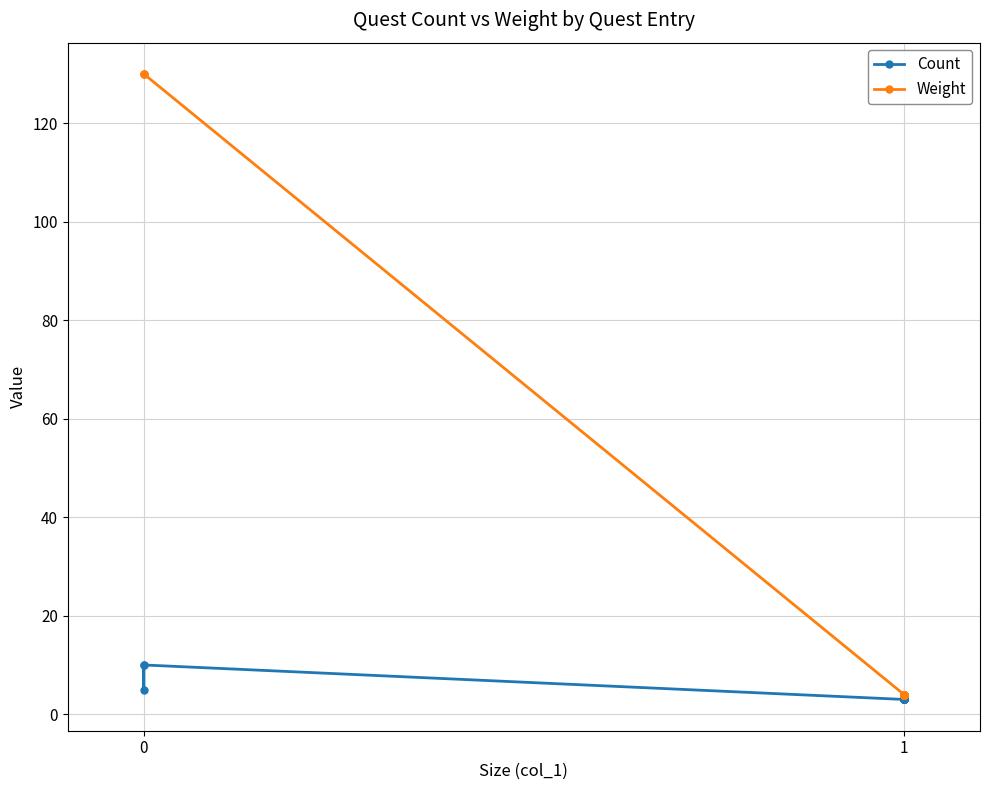

List the series in order of their peak value, lowest first.

Count, Weight